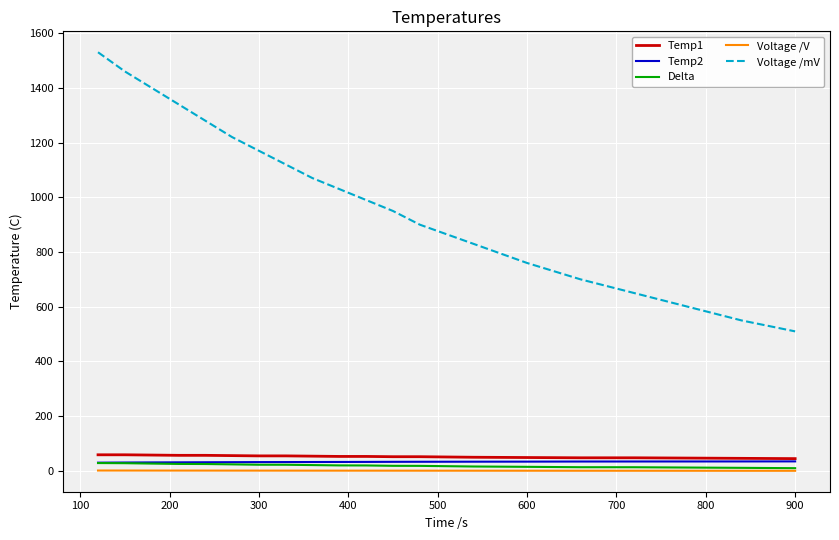

Does the chart display data point markers on the line(s)?

No